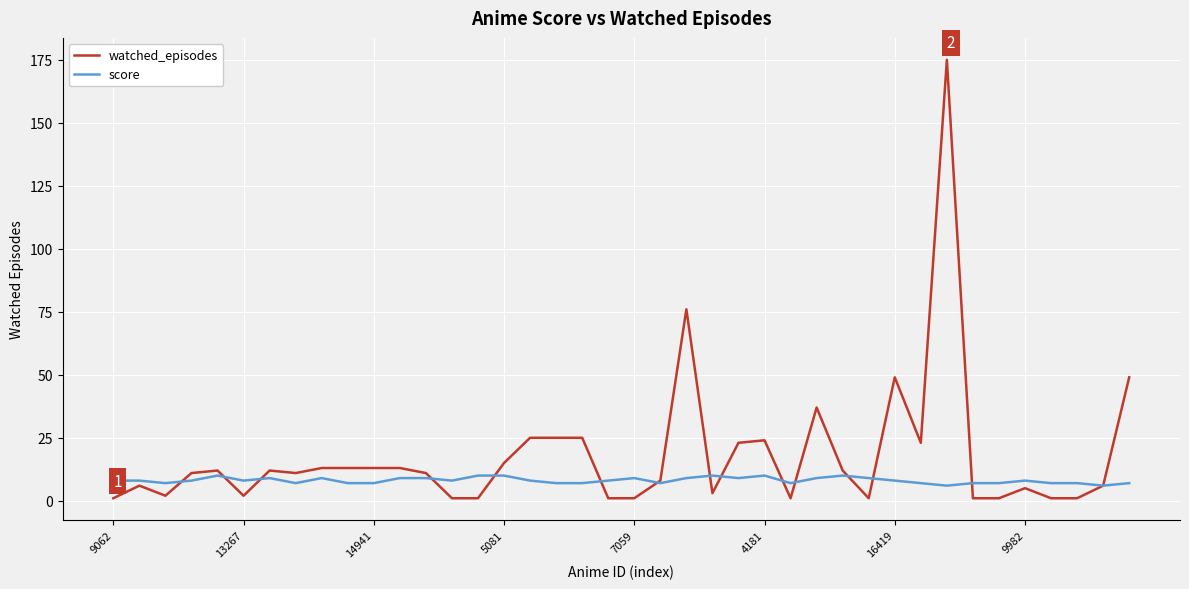

Which series has the largest total across all categories?

watched_episodes